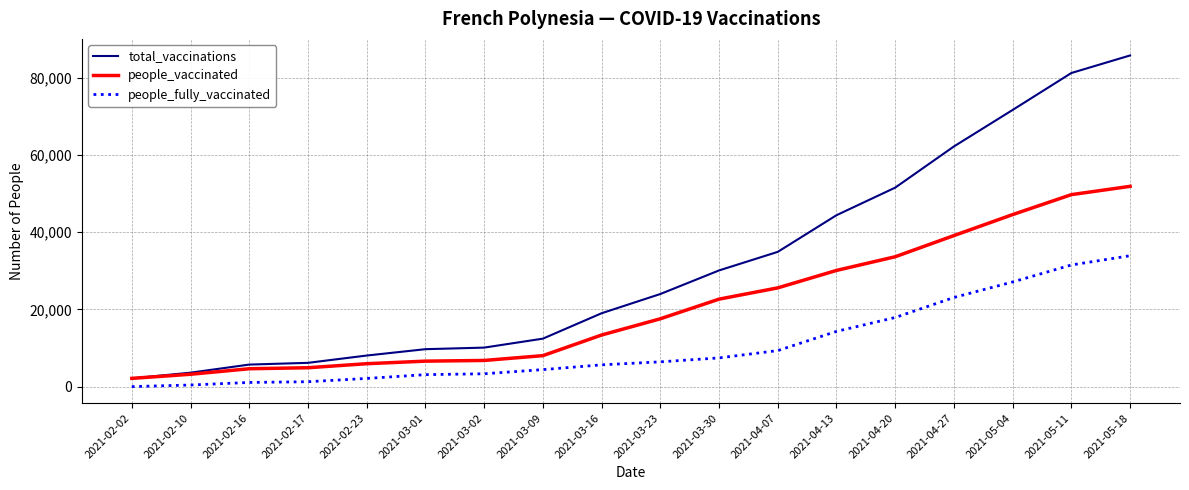

Does the chart have visible grid lines?

Yes